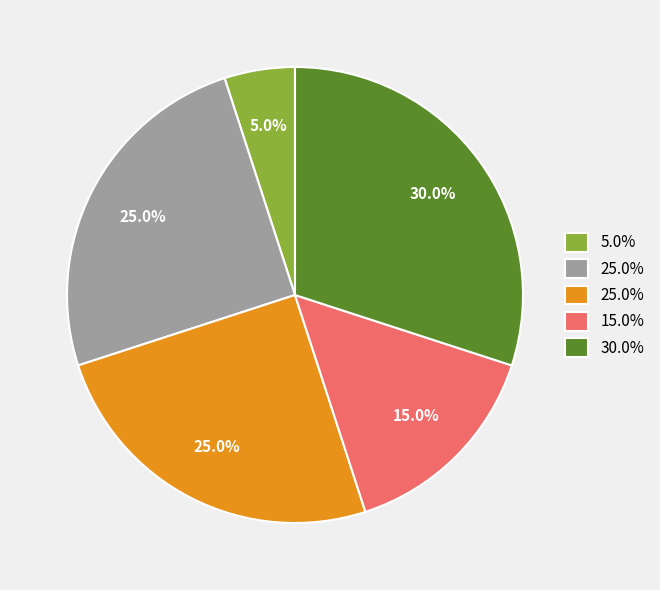

Is there any slice that represents more than half of the pie?

No